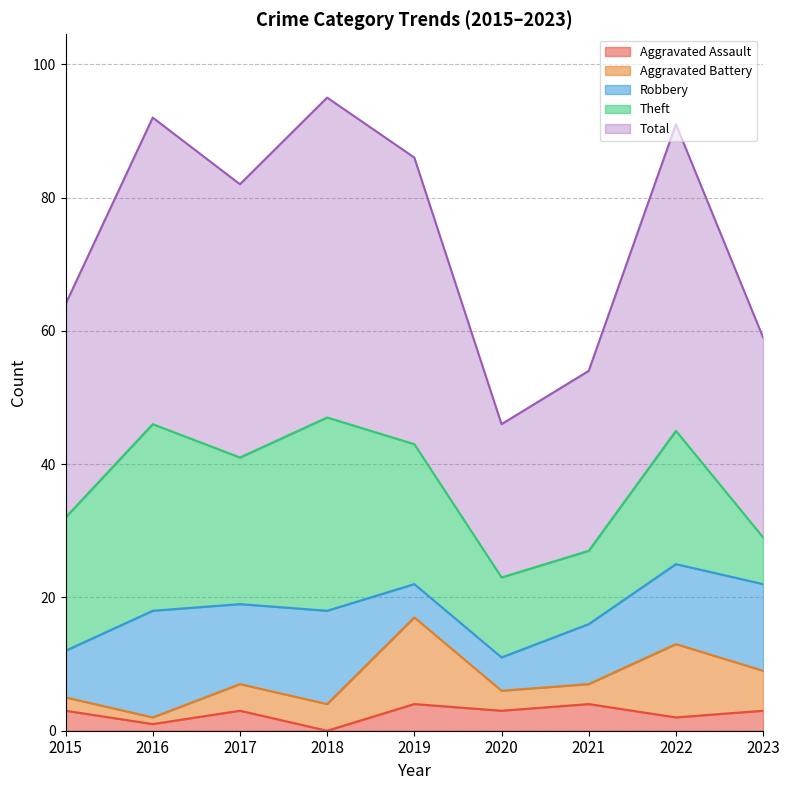

How many data points does each series have?

9